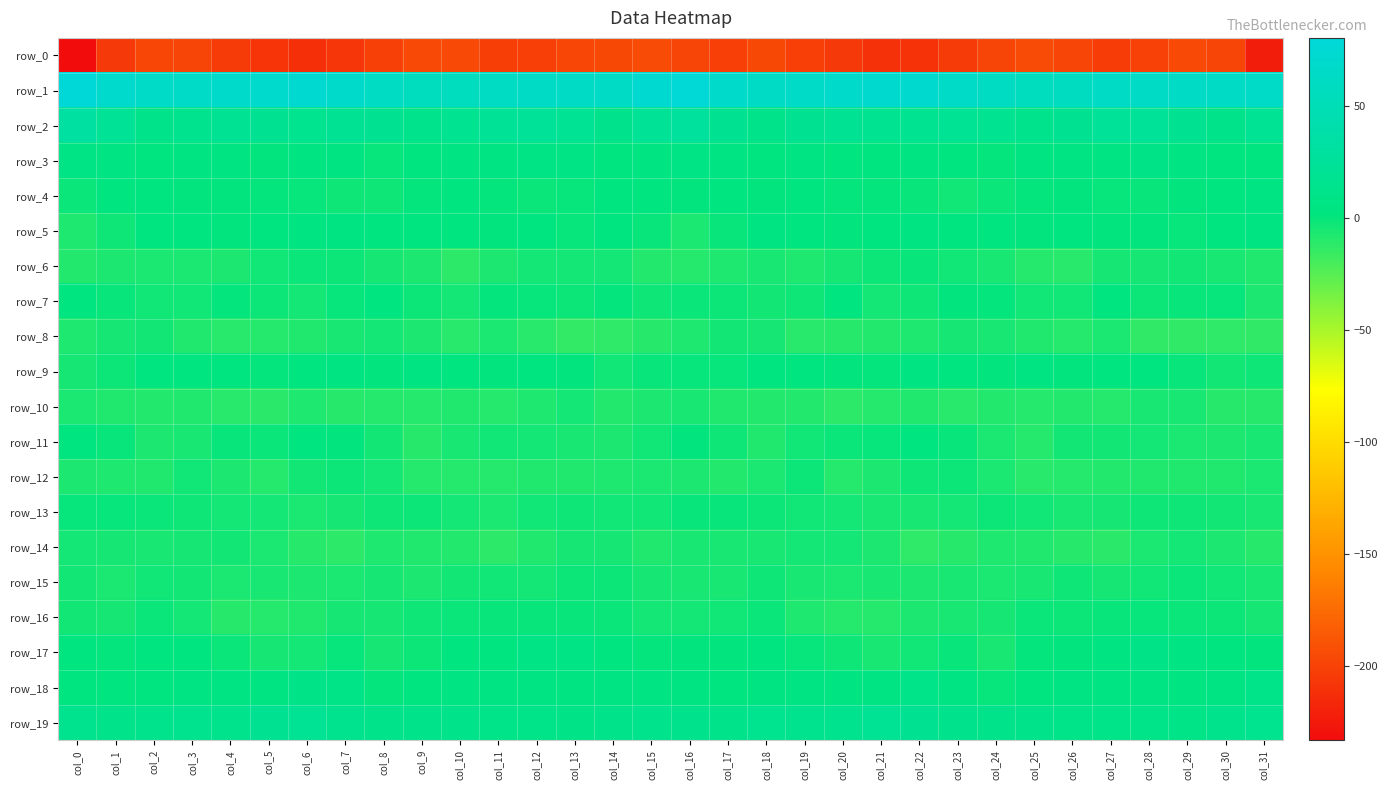

At which label is row_13 closest to -3?

col_19